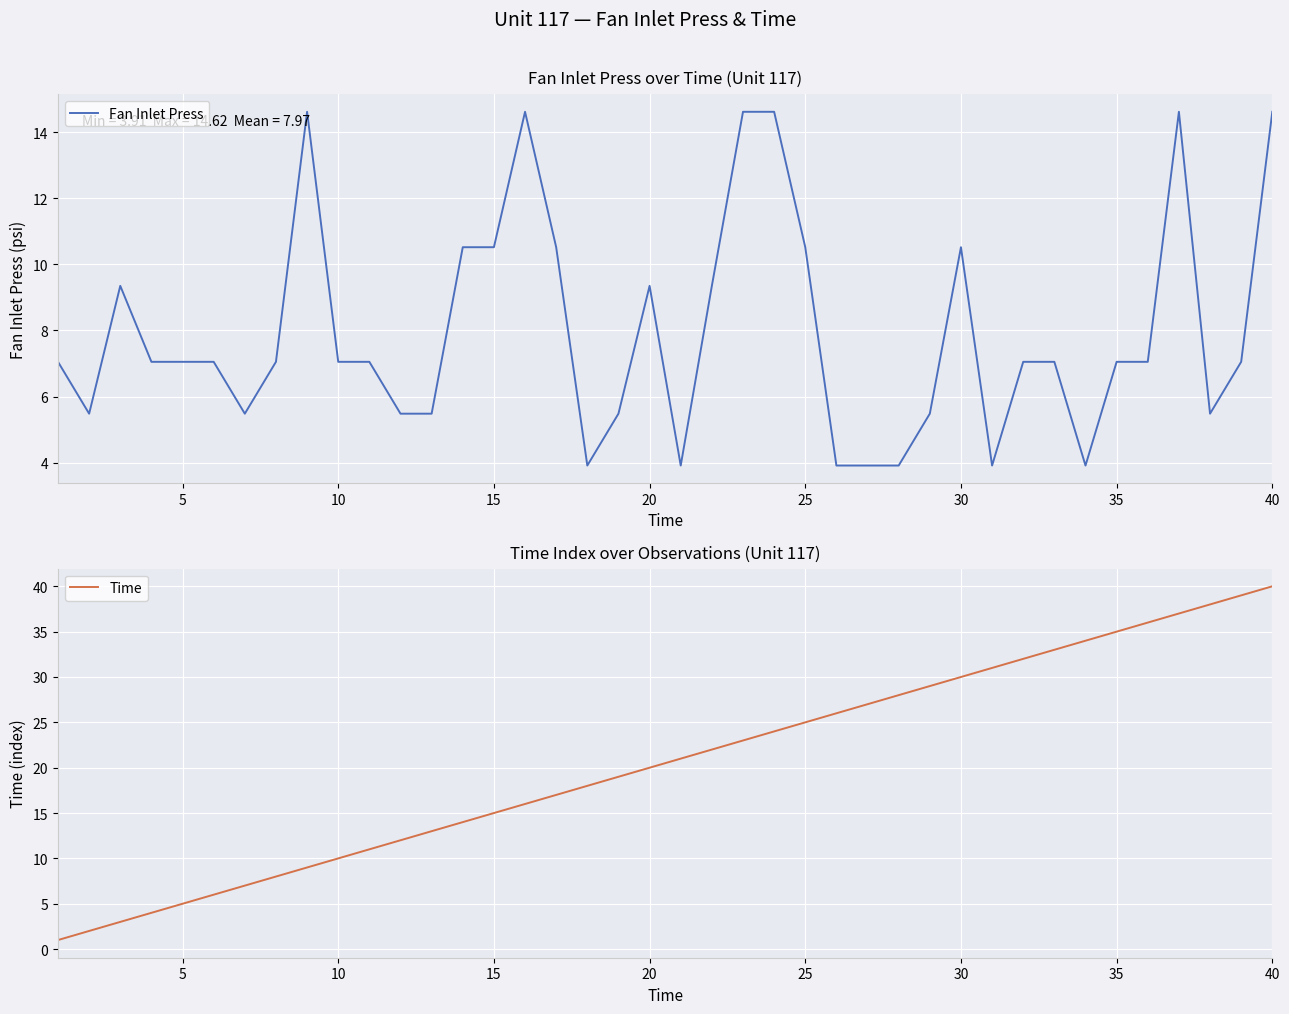

What is the lowest value of the Fan Inlet Press series?

3.9